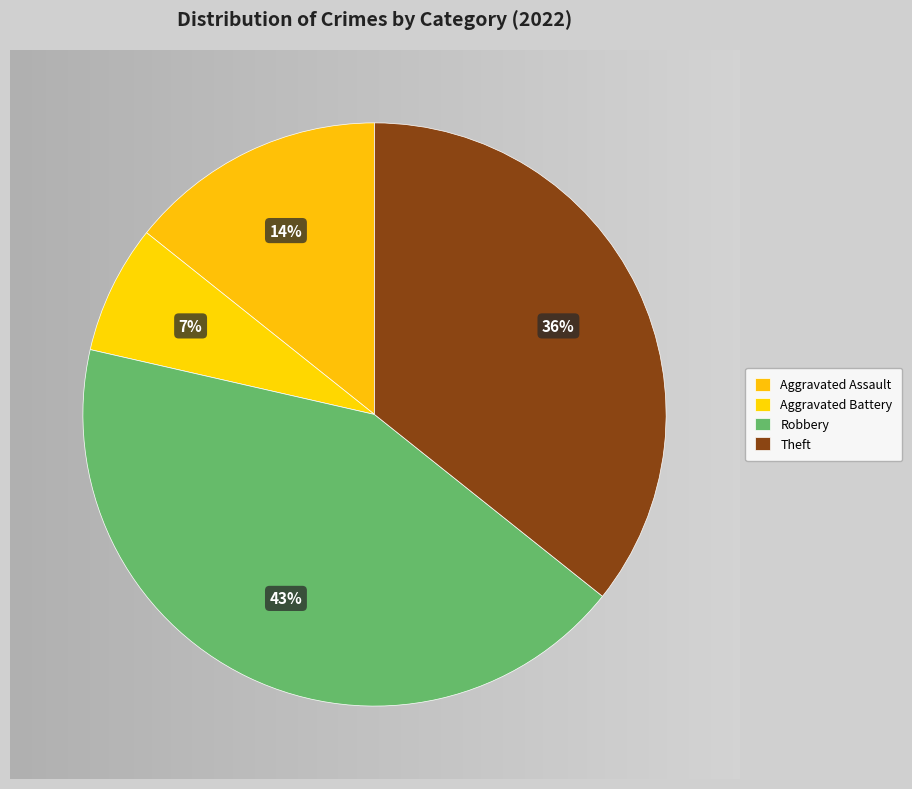

Rank the categories by value from lowest to highest.

Aggravated Battery, Aggravated Assault, Theft, Robbery